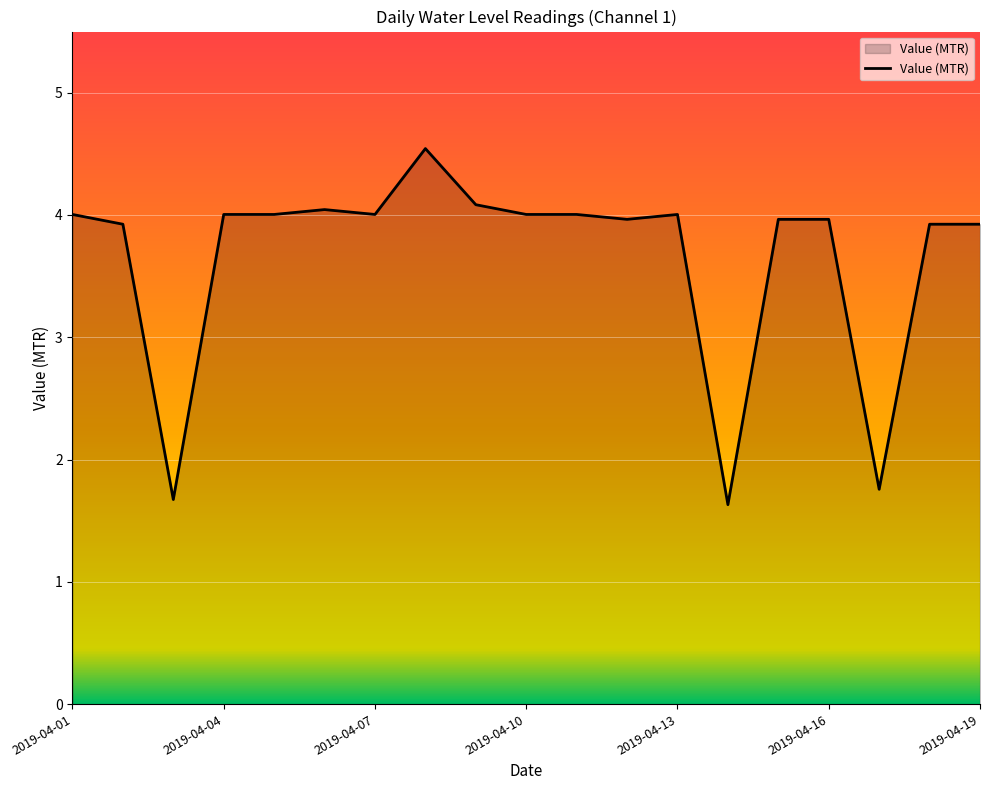

What is the minimum value shown in the chart?

1.6